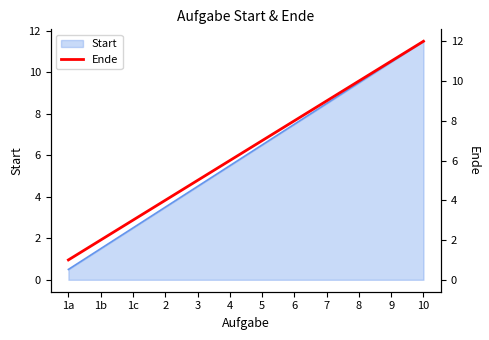

True or false: there are more than 0 points higher than both neighbors.

False